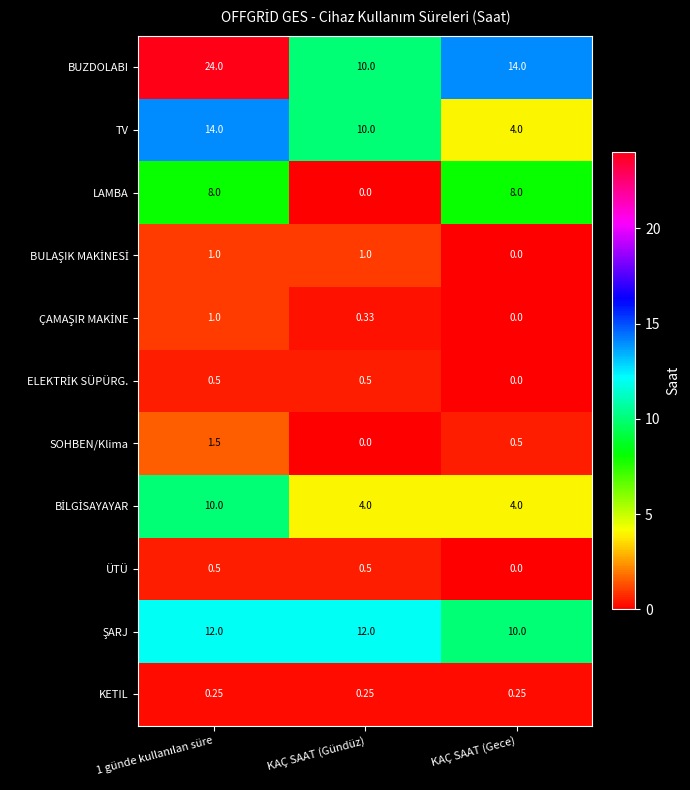

At which label is BUZDOLABI closest to 17?

KAÇ SAAT (Gece)